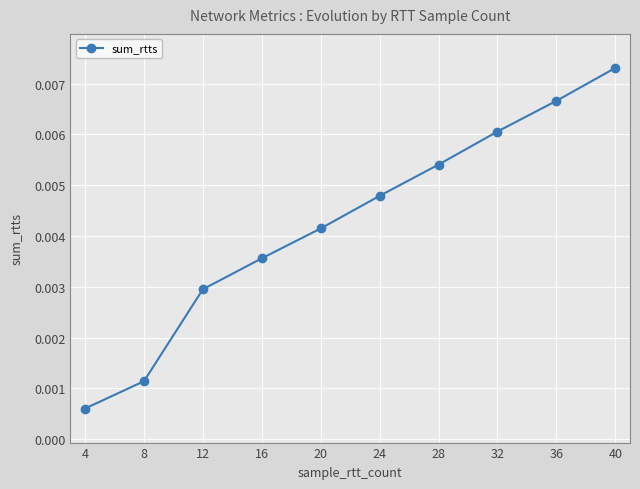

List the labels in order of value, largest first.

40, 36, 32, 28, 24, 20, 16, 12, 8, 4